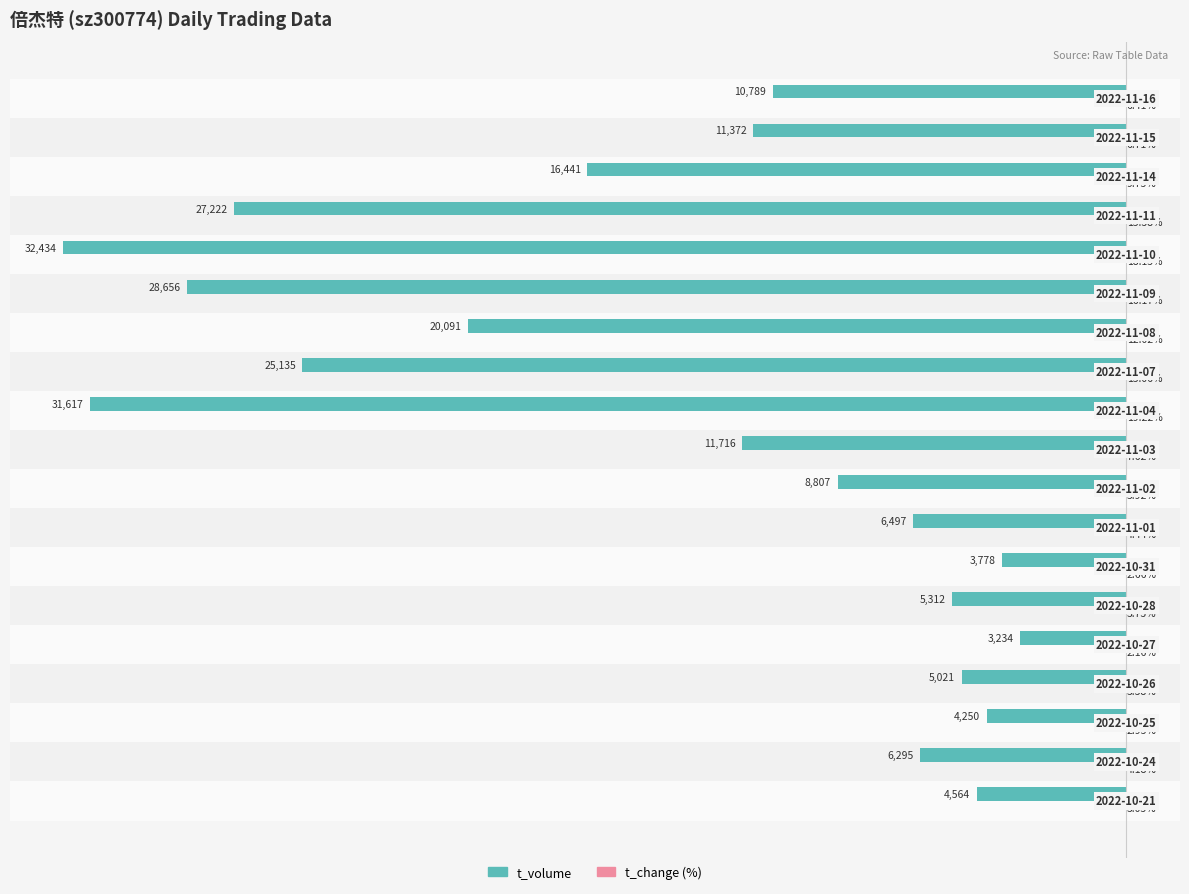

Does the chart contain stacked bars?

No